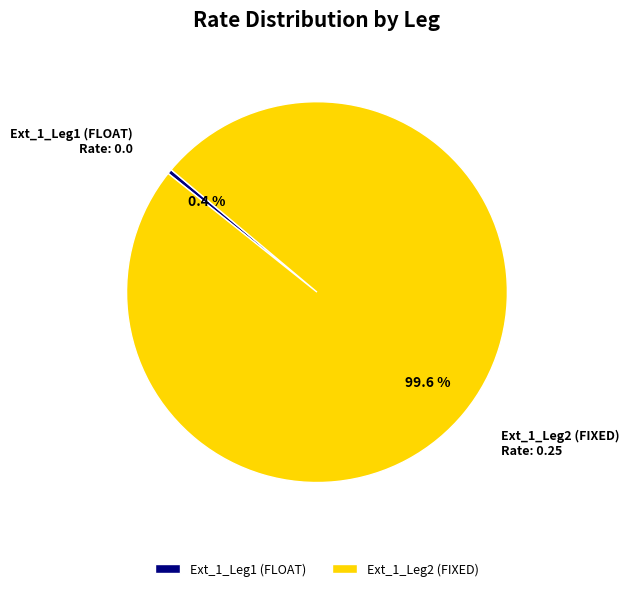

To the nearest percent, what is the difference between the Ext_1_Leg2 (FIXED) and Ext_1_Leg1 (FLOAT) slice percentages?

100%